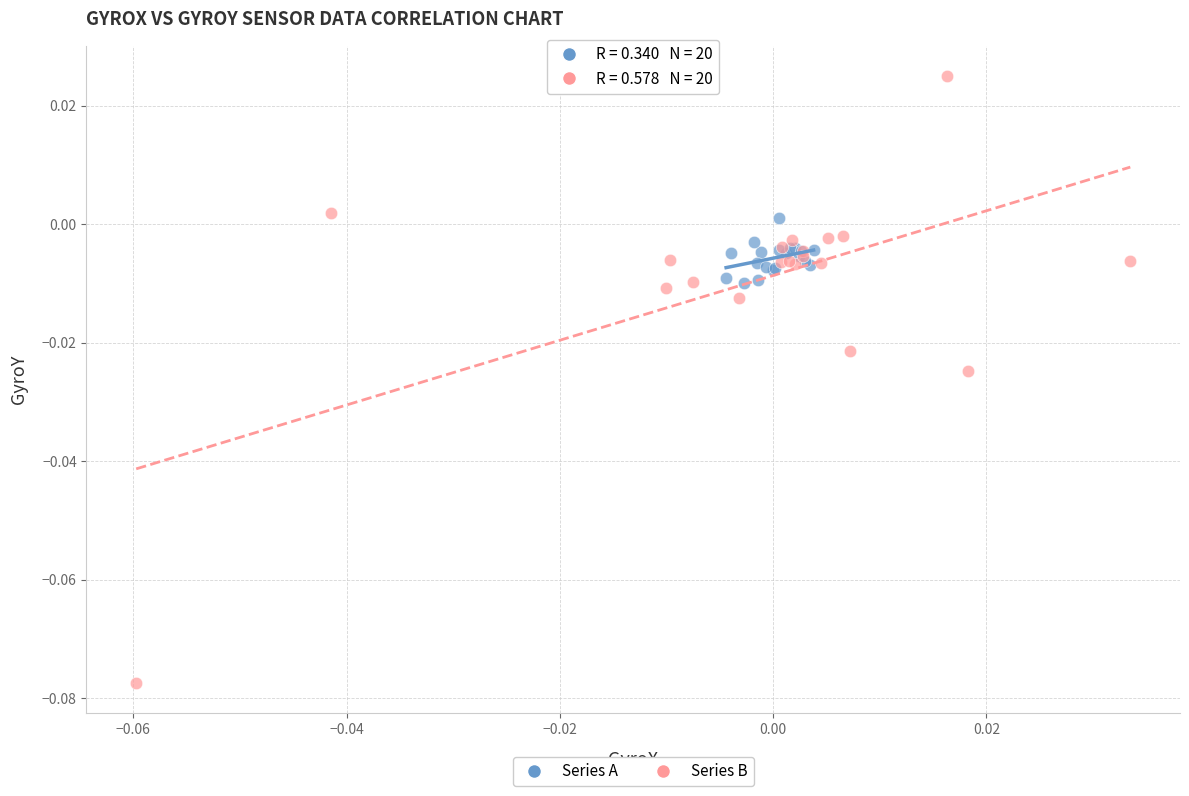

Which series contains the lowest Y value?

Series B